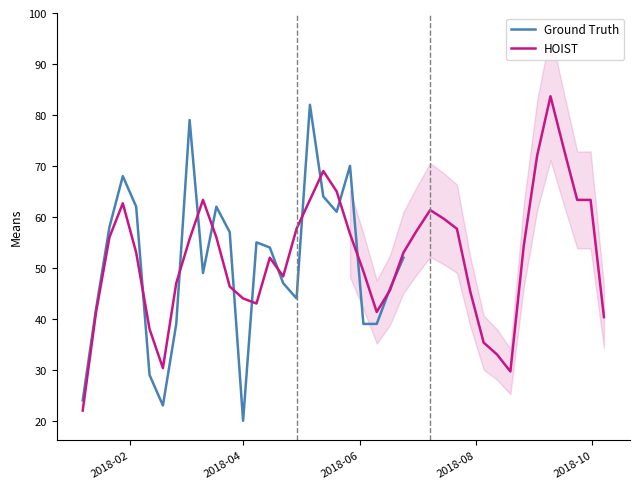

The value at 26 is 59. True or false?

True